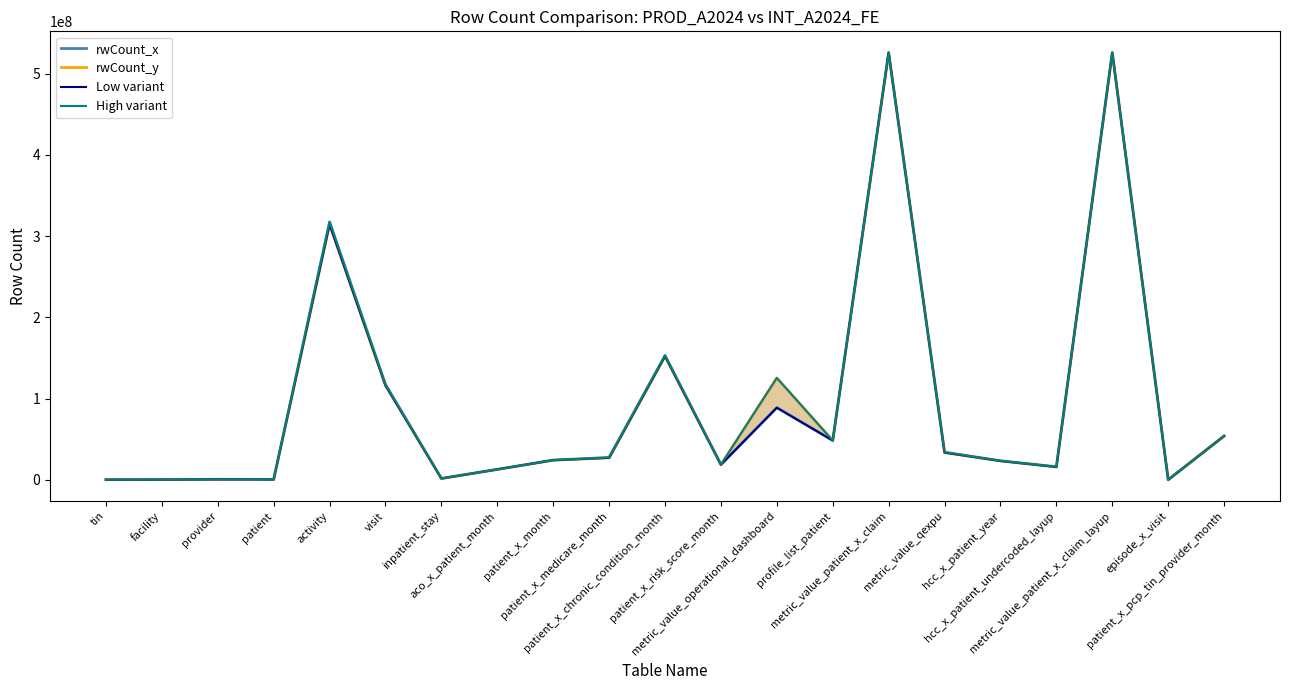

How many lines are shown in the chart?

4